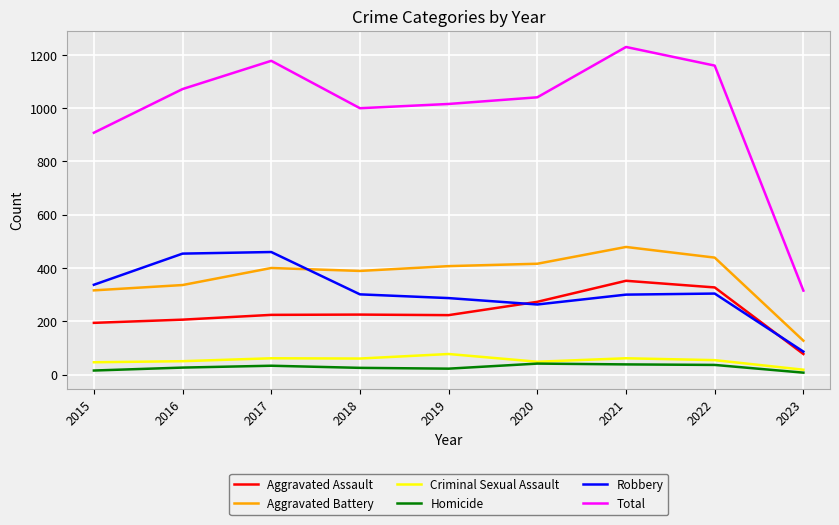

At which category does the chart reach its peak across all series?

2021